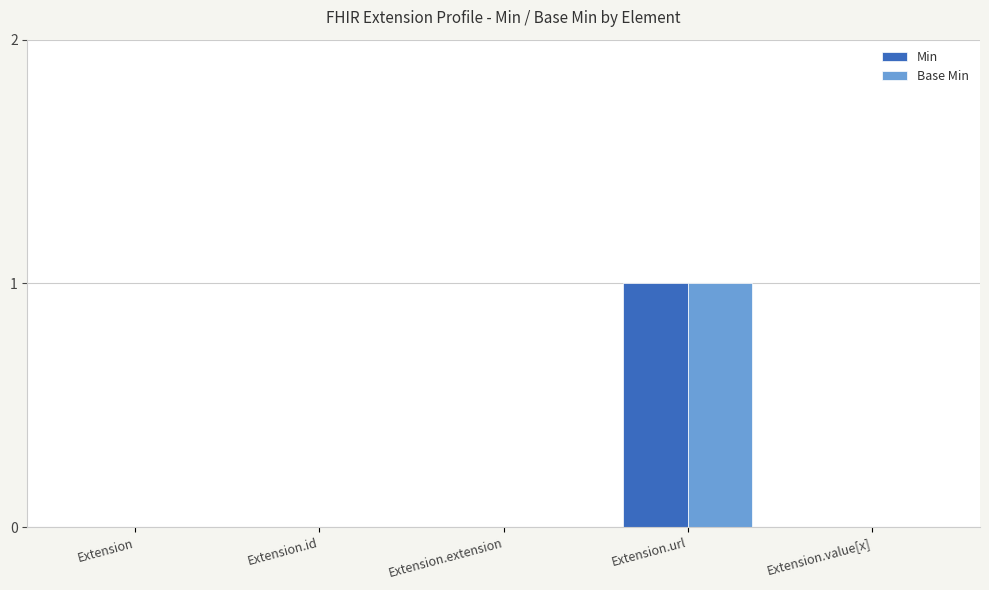

At which category is the sum across all series the highest?

Extension.url